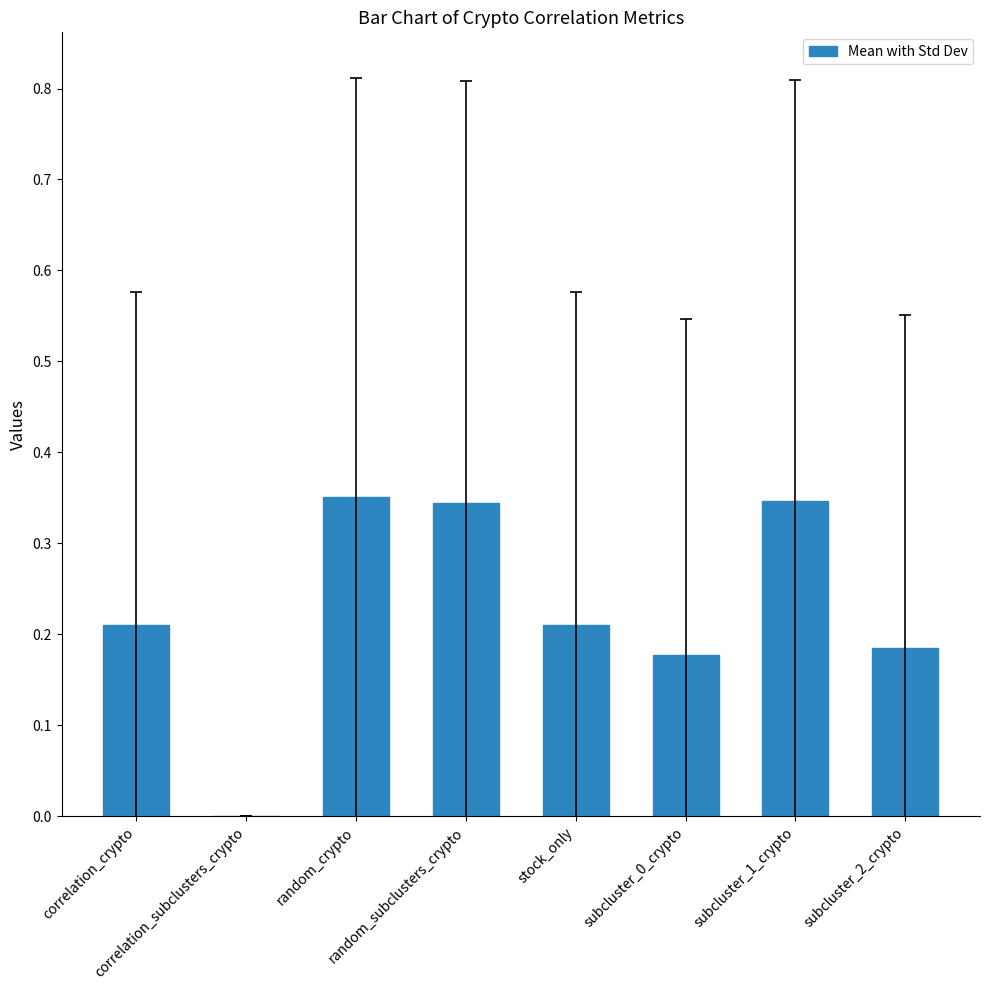

What is the sum of all values?

1.8